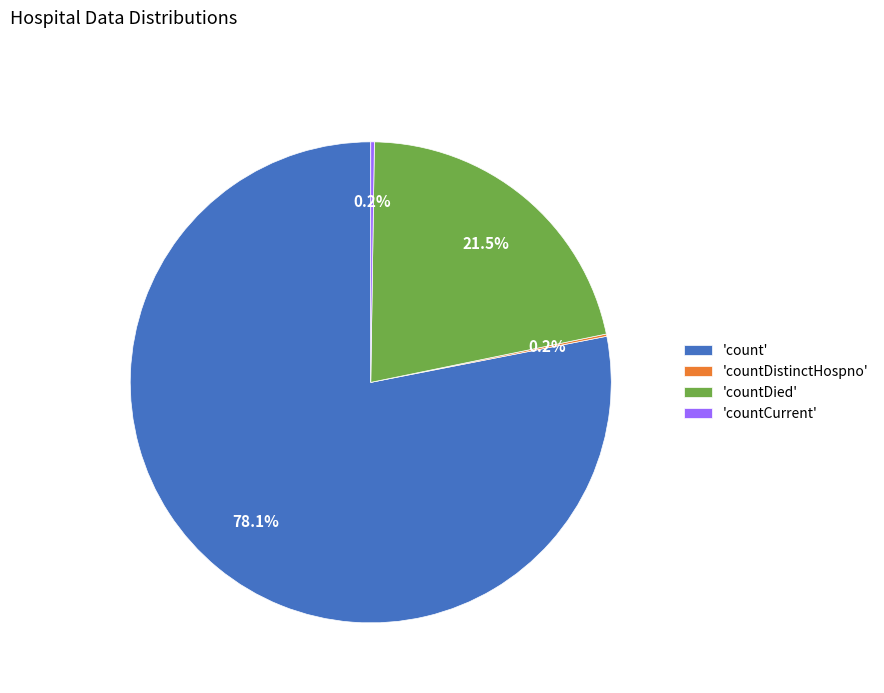

Is there any slice that represents more than half of the pie?

Yes